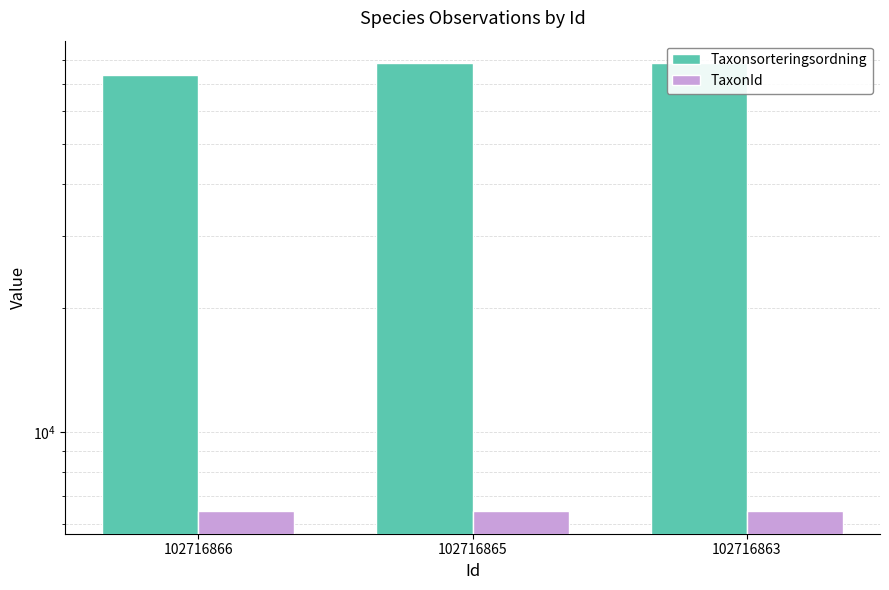

What is the average value of the TaxonId series?

6452